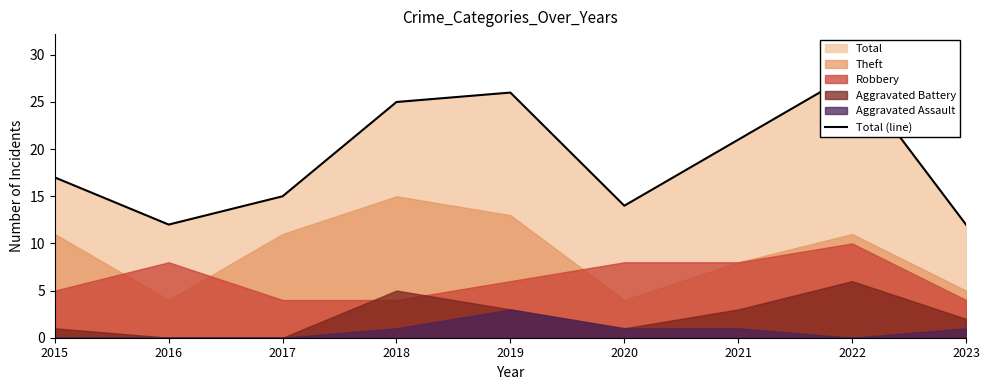

Reading left to right, extract all data points from this chart.

17	12	15	25	26	14	21	28	12